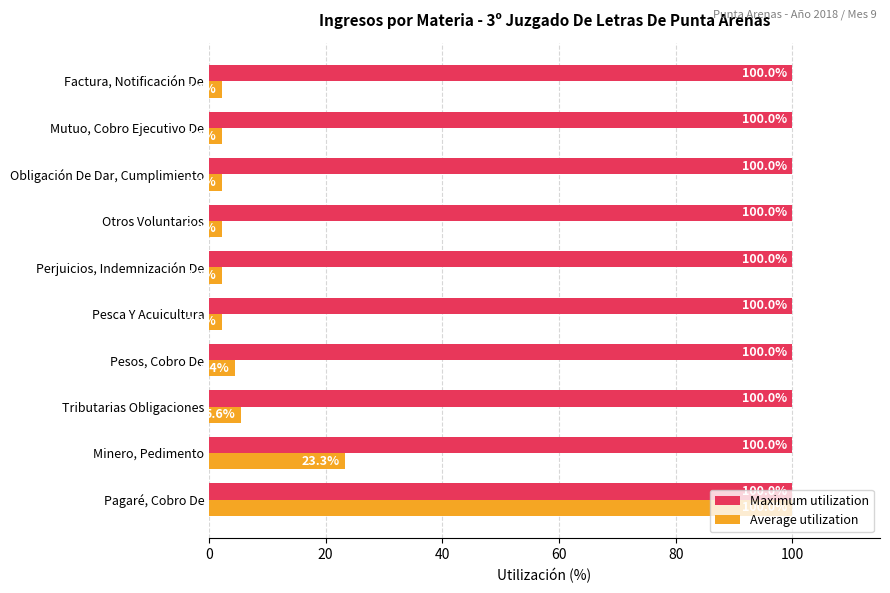

At which label is Average utilization closest to 51?

Minero, Pedimento